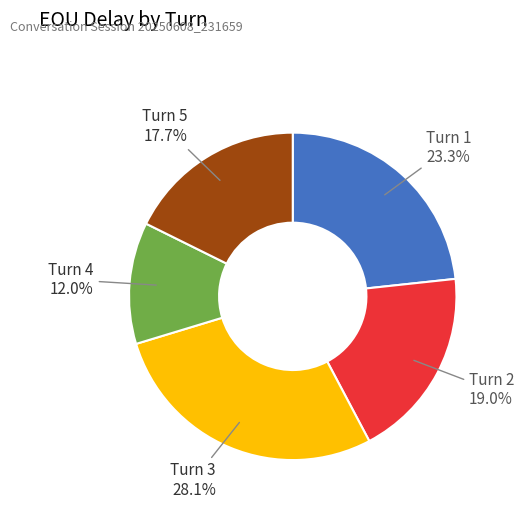

Is there a majority slice in this chart?

No